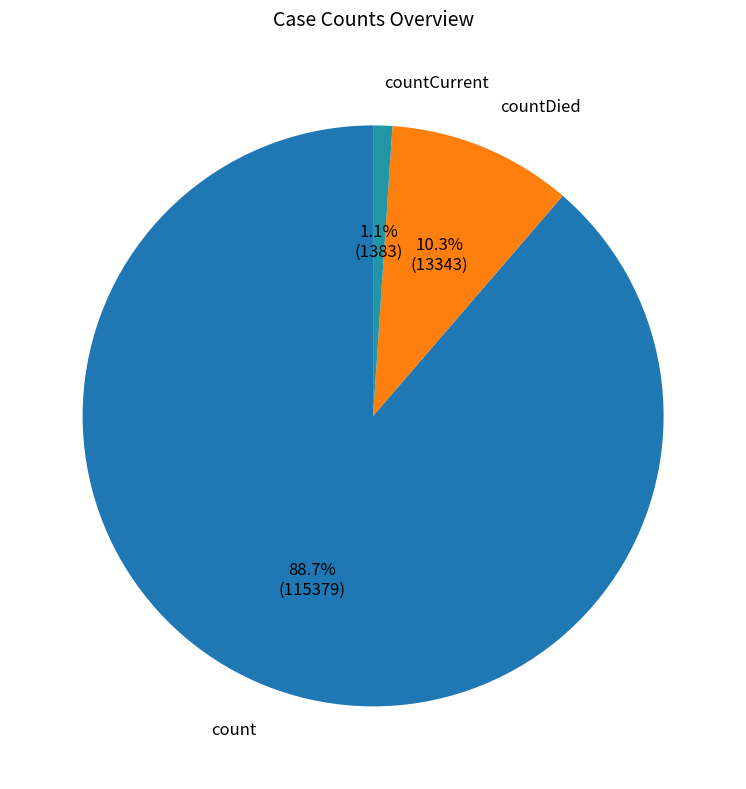

What percentage do count and countCurrent together represent?

89.7%